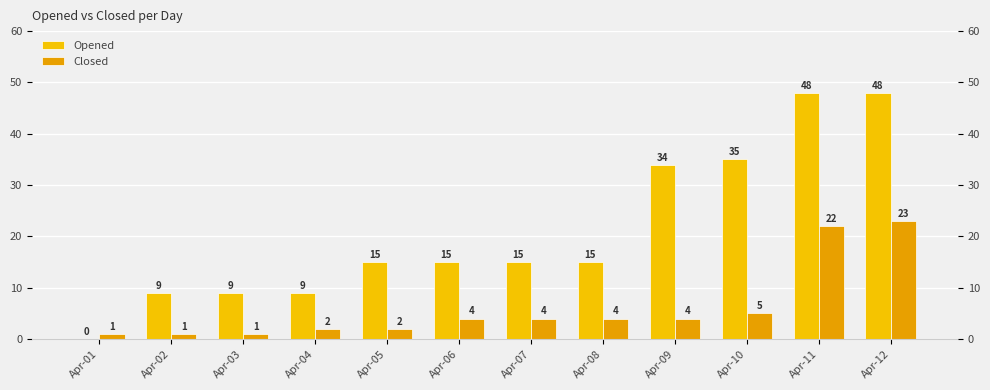

What is the total value across all series at Apr-06?

19